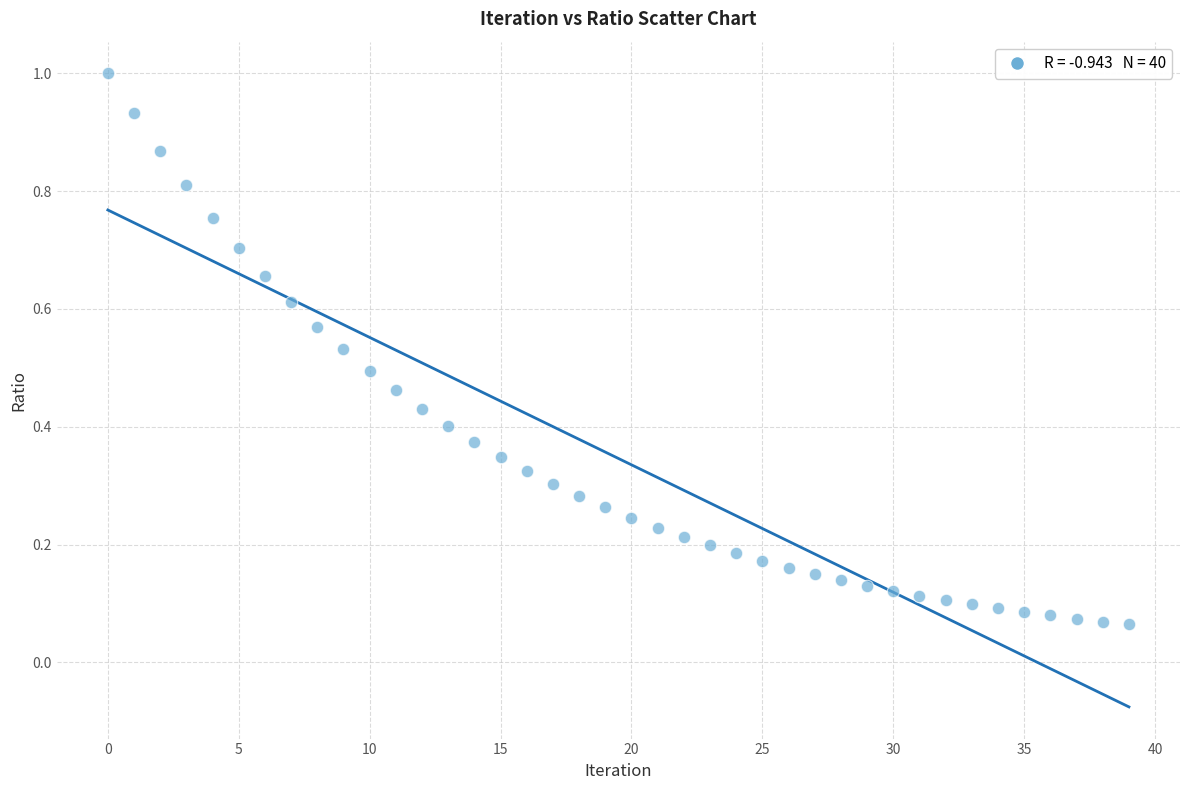

How many points are shown in the scatter plot?

40